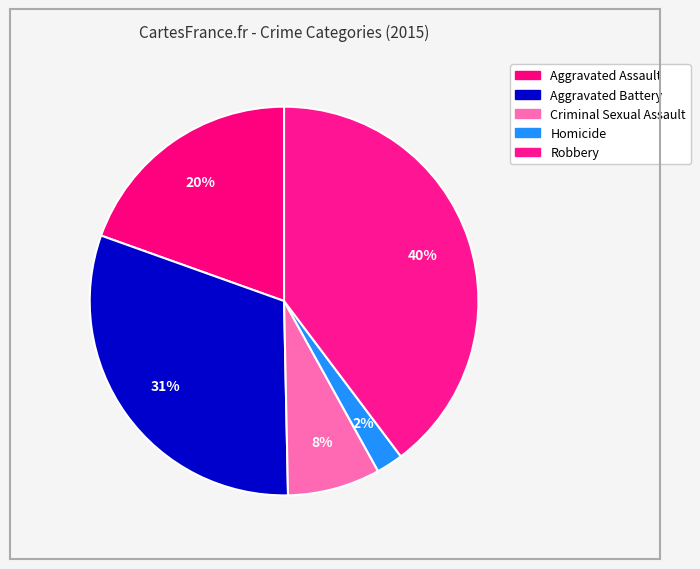

Approximately how many times larger is the value at Aggravated Battery compared to Aggravated Assault?

1.6